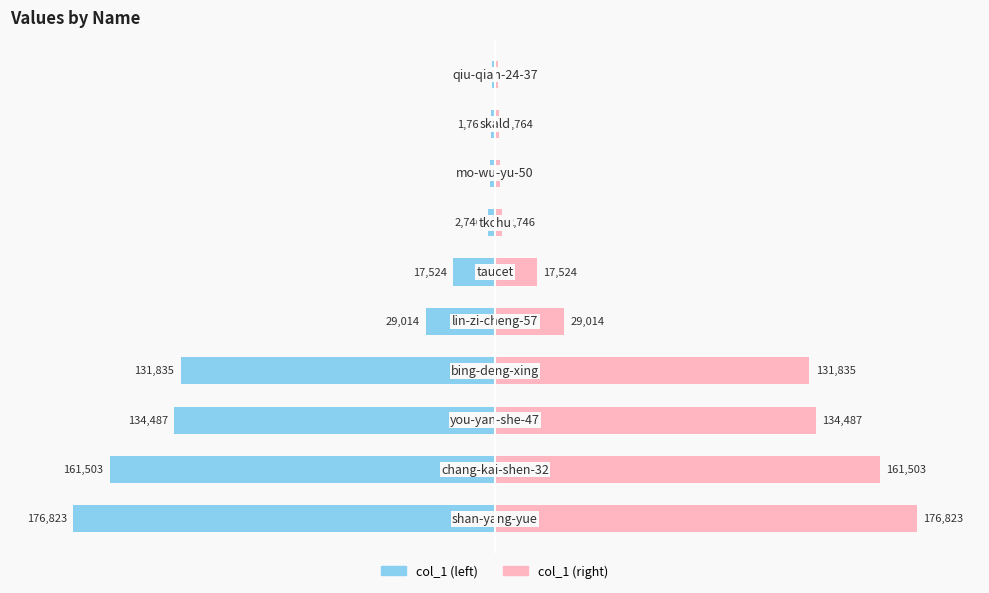

Does the chart contain stacked bars?

No